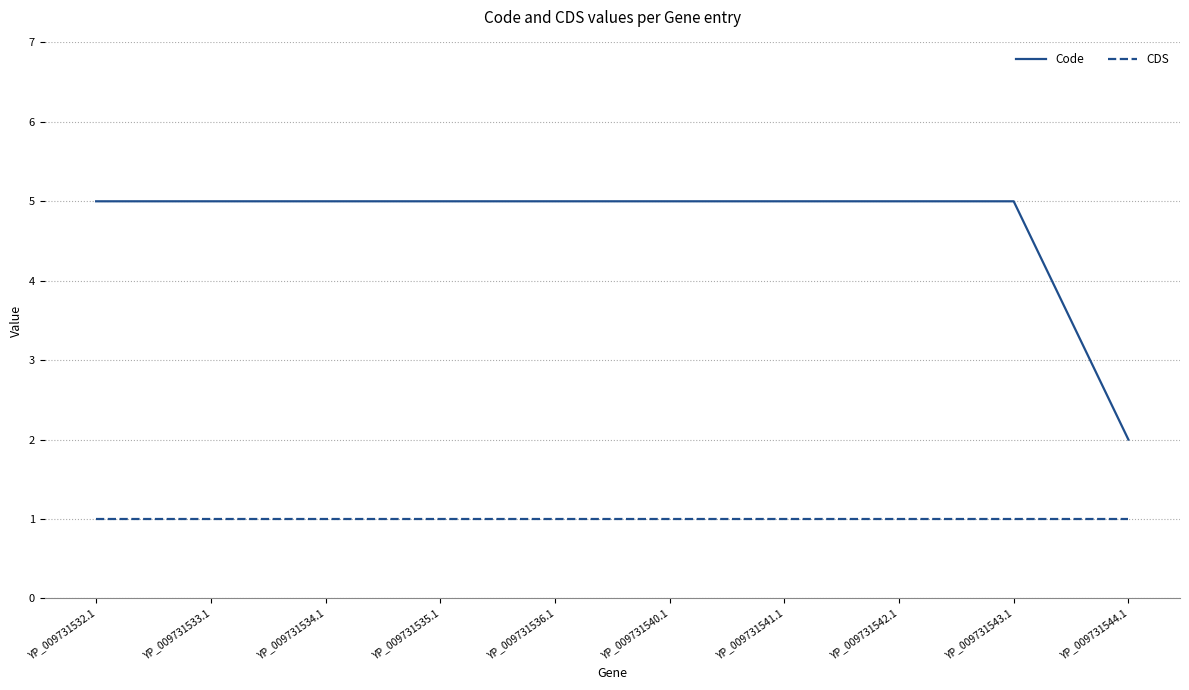

True or false: CDS and Code intersect in this chart.

False